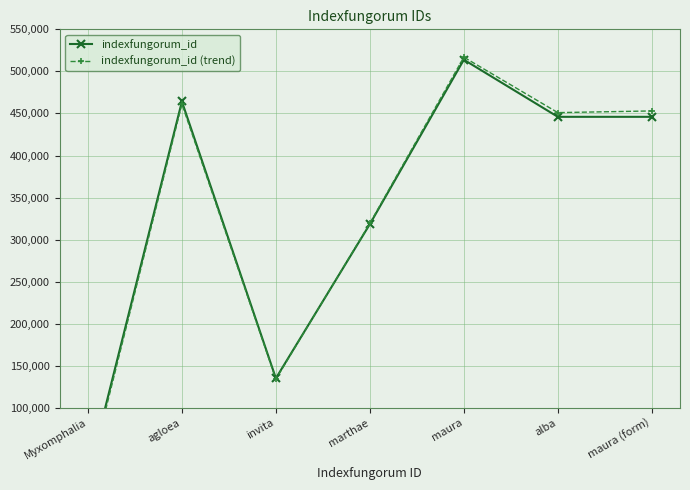

In indexfungorum_id, how many points are lower than both neighbors (excluding endpoints)?

2